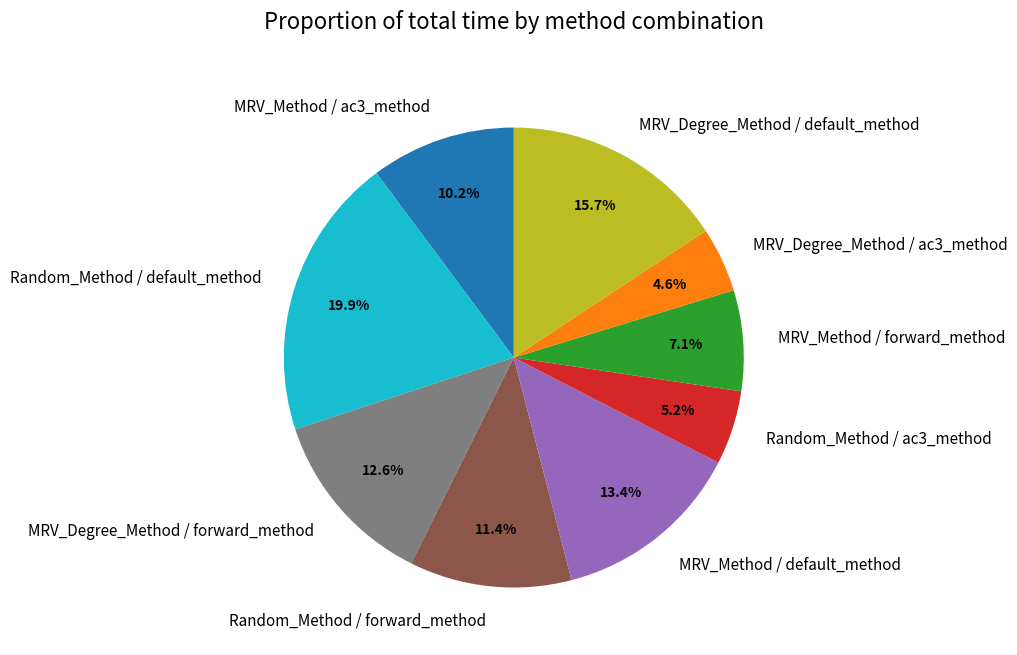

How much of the chart is everything except Random_Method / ac3_method?

94.8%